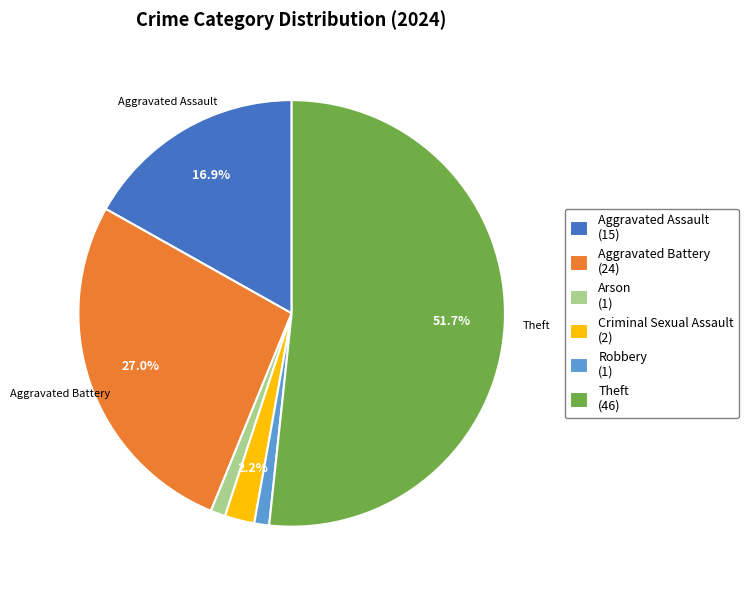

To the nearest percent, what is the average slice percentage?

17%